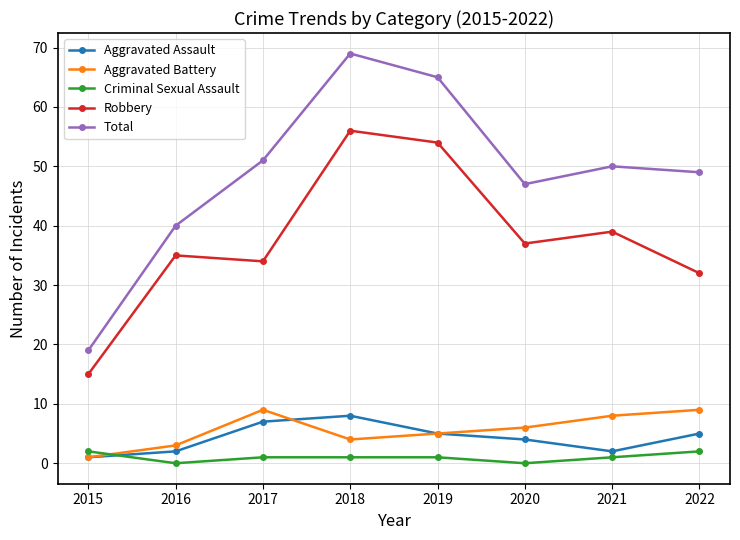

Does the chart have visible grid lines?

Yes